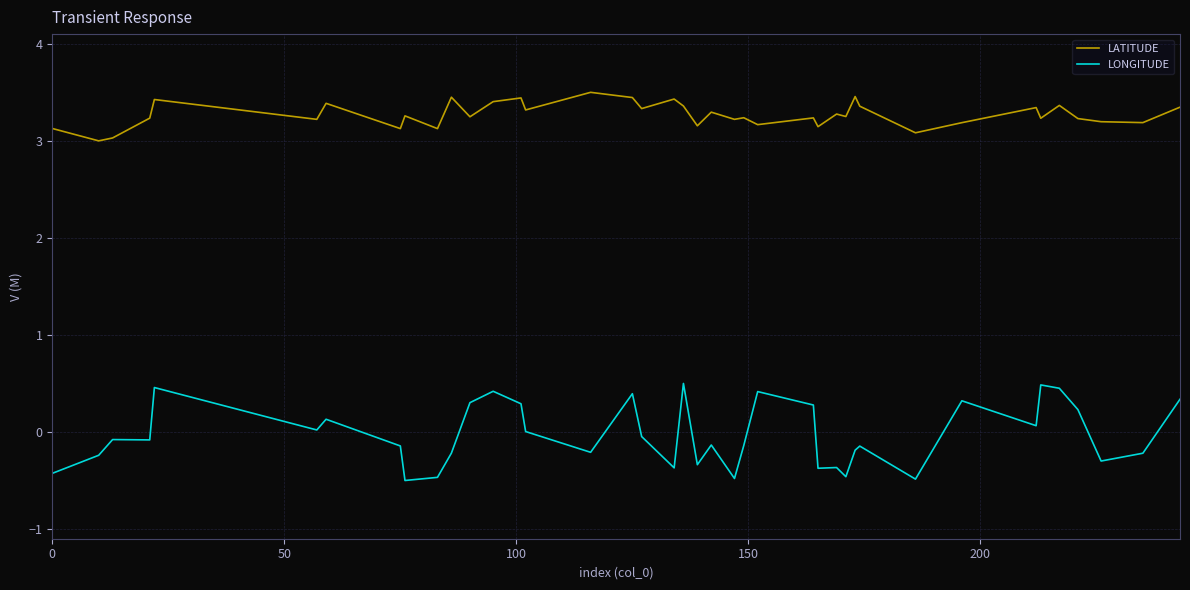

Which series has the widest spread of values?

LONGITUDE